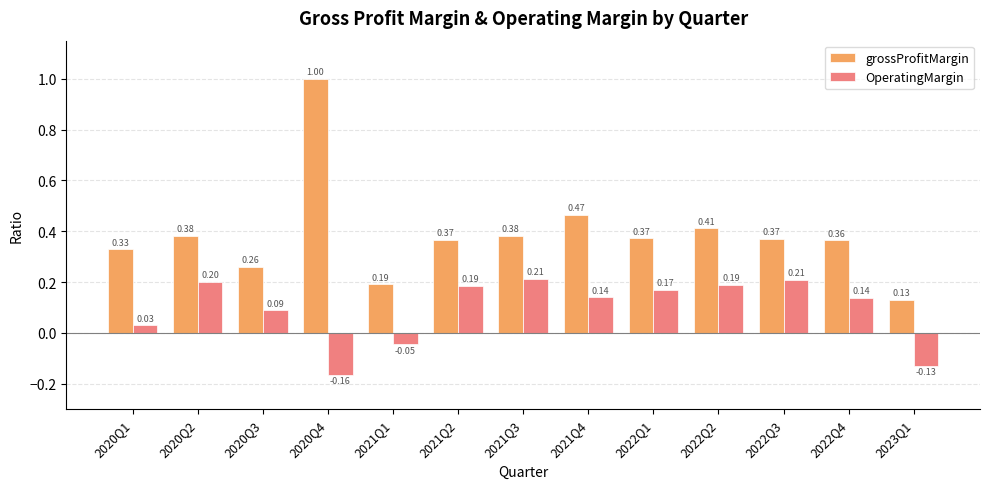

Rank the series by their average value, from lowest to highest.

OperatingMargin, grossProfitMargin